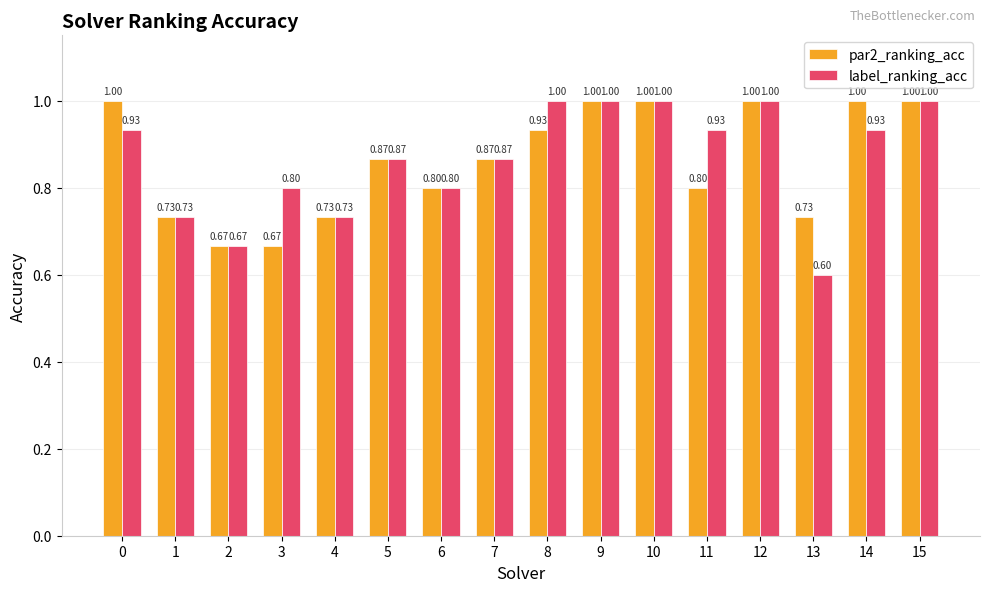

Rank the series by their average value, from lowest to highest.

par2_ranking_acc, label_ranking_acc